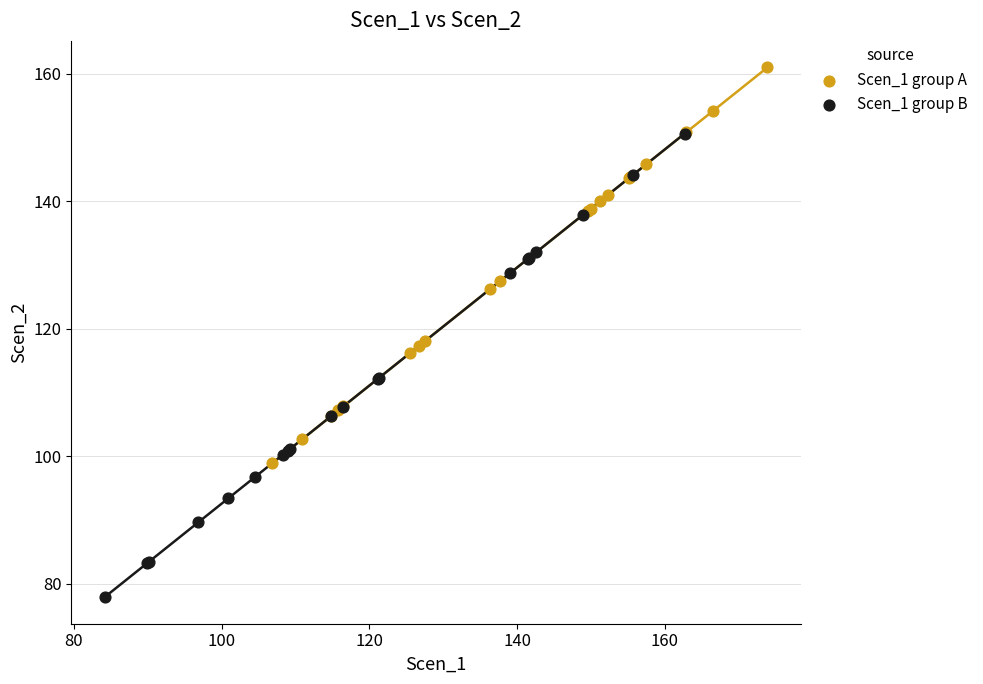

Which series reaches the maximum Y coordinate?

Scen_1 group A